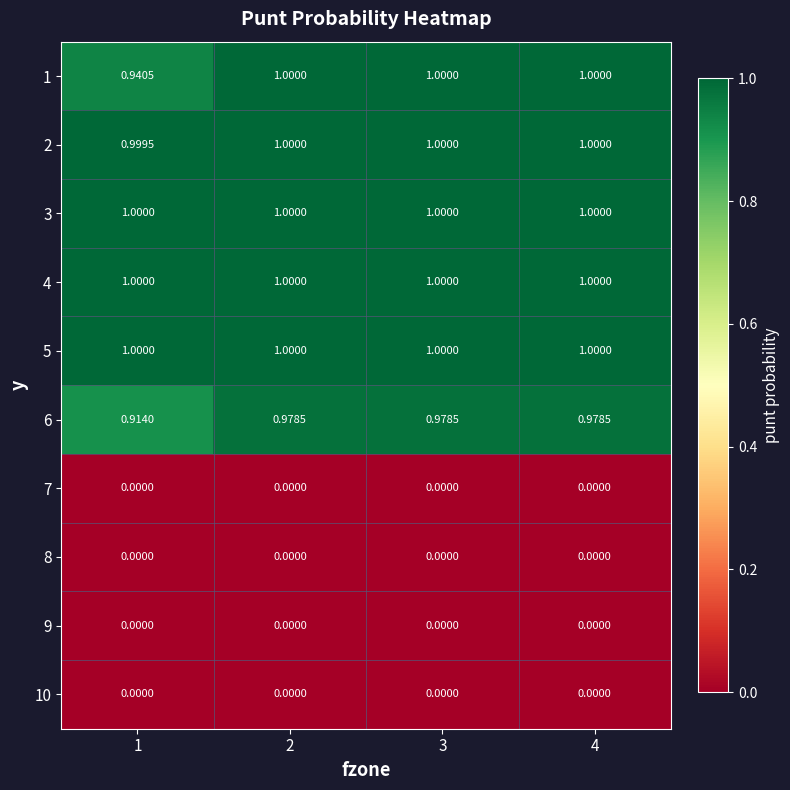

Which series has the widest spread of values?

6